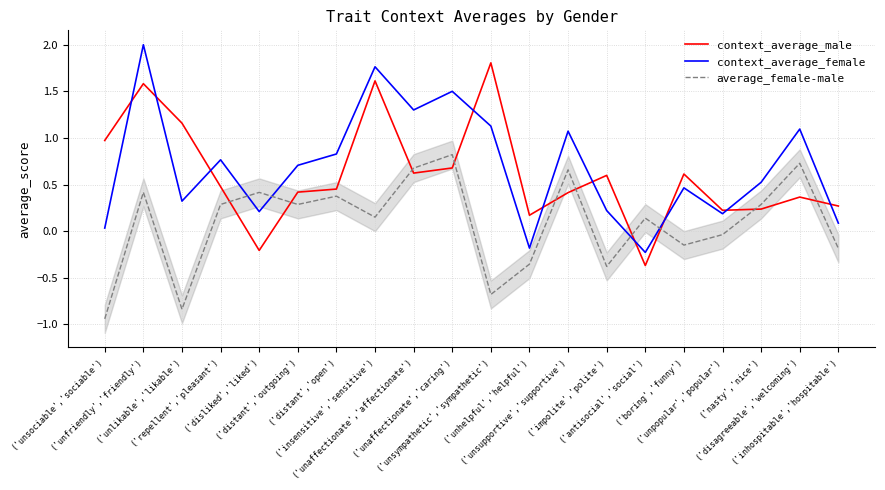

Is it true that context_average_female equals 1.7 at ('disagreeable','welcoming')?

False